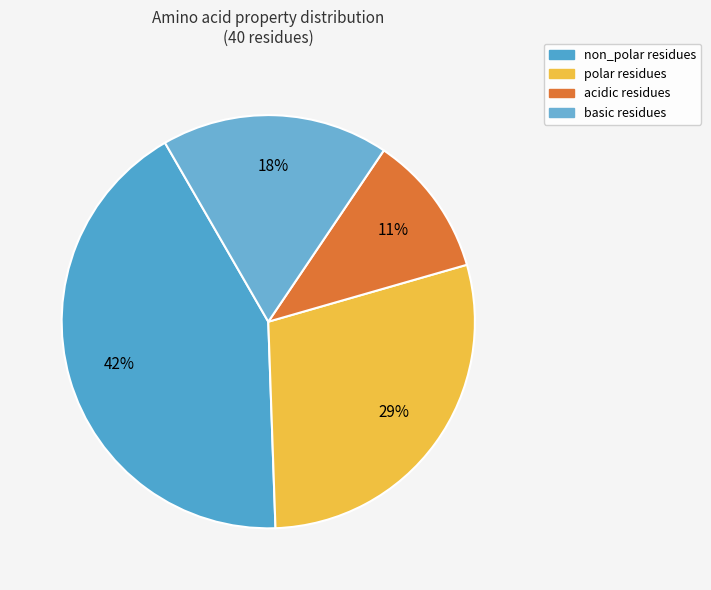

Combined, do basic and non_polar account for over 50%?

Yes